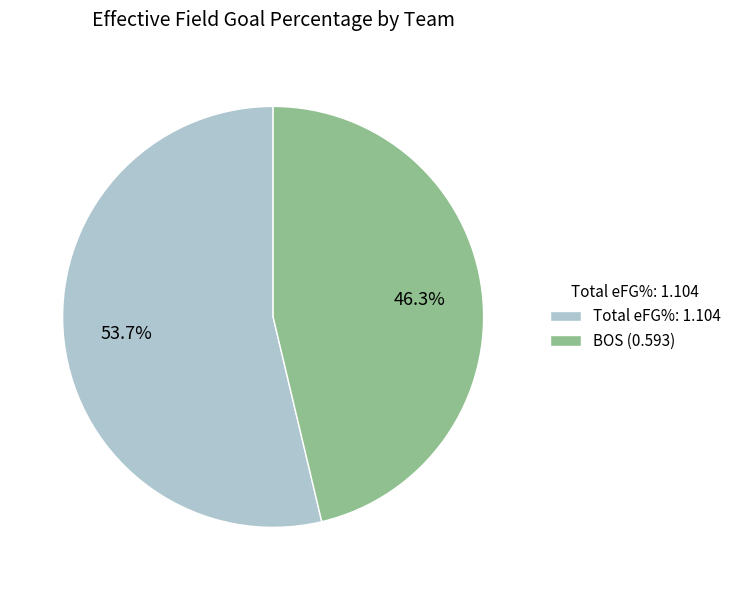

Rank the categories by value from highest to lowest.

Total eFG%: 1.104, BOS (0.593)